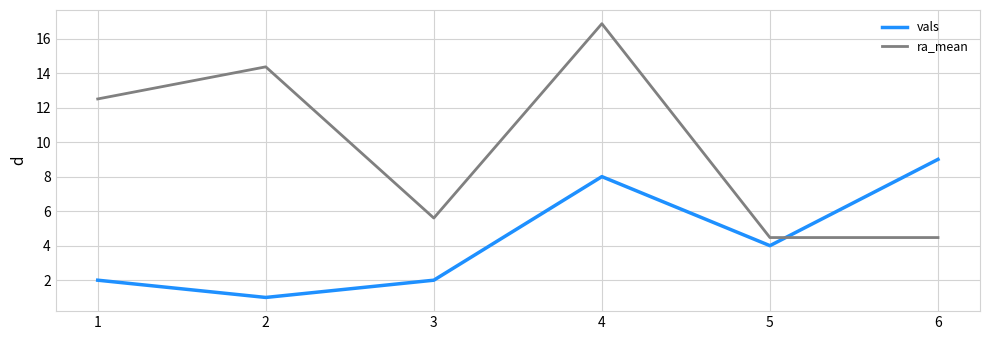

Read the ra_mean value at 5.

4.5